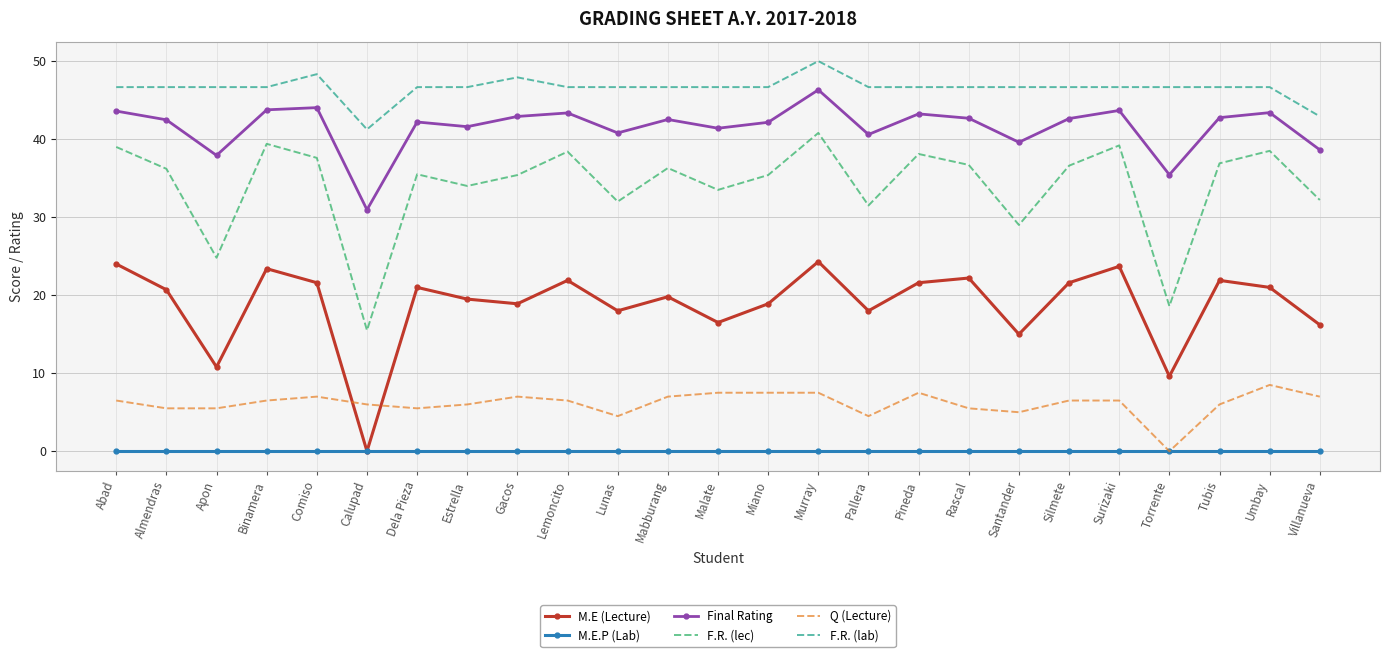

True or false: M.E (Lecture) has a value of 15.0 at Santander.

True